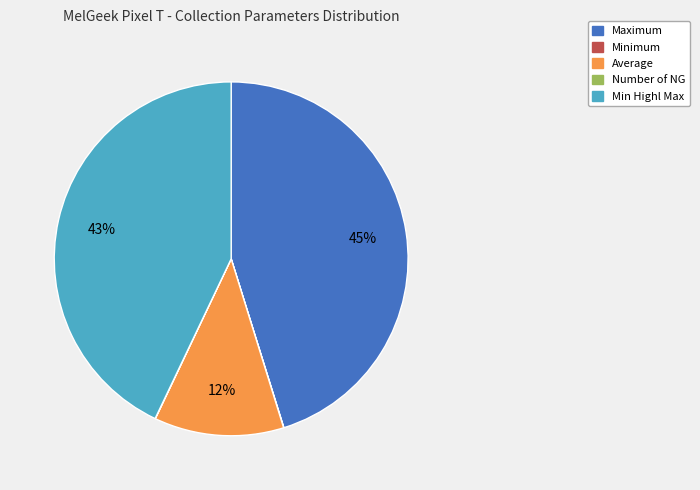

Which category has the biggest portion of the pie?

Maximum